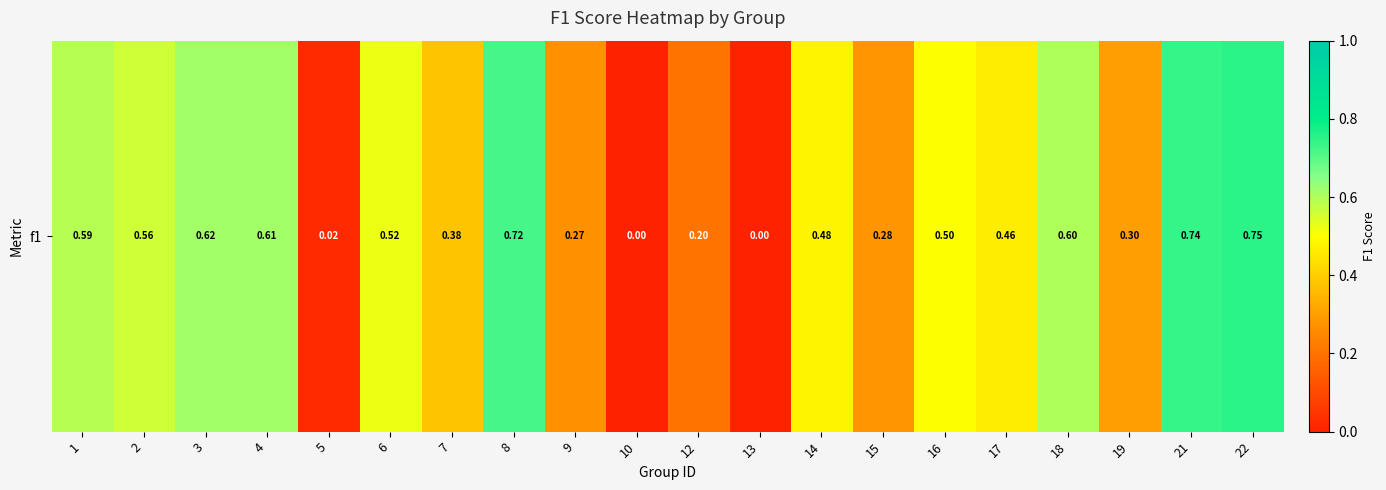

What is the approximate value at 14?

0.5